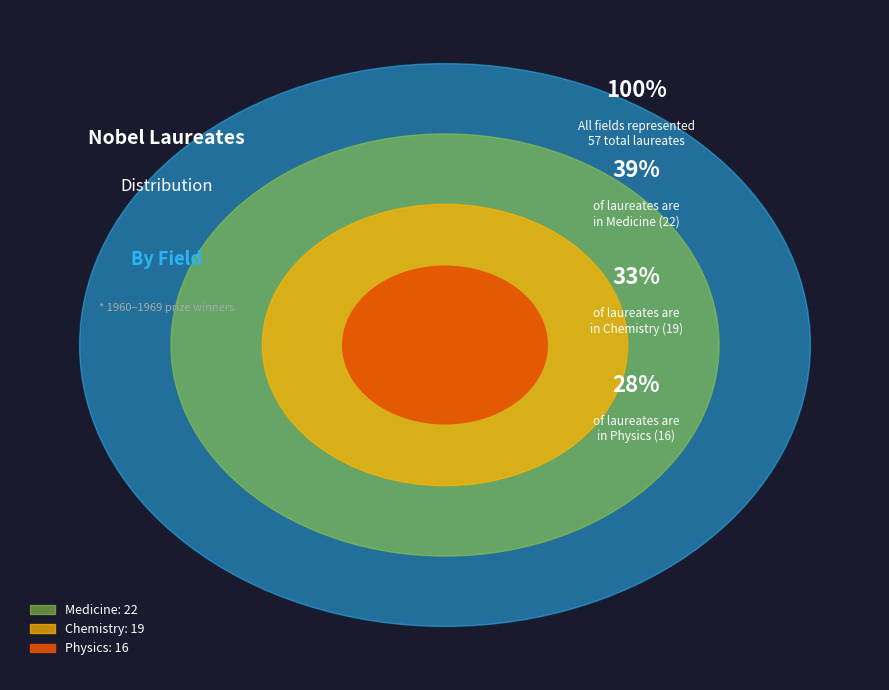

To the nearest percent, what is the difference between the largest and smallest slice percentages?

11%